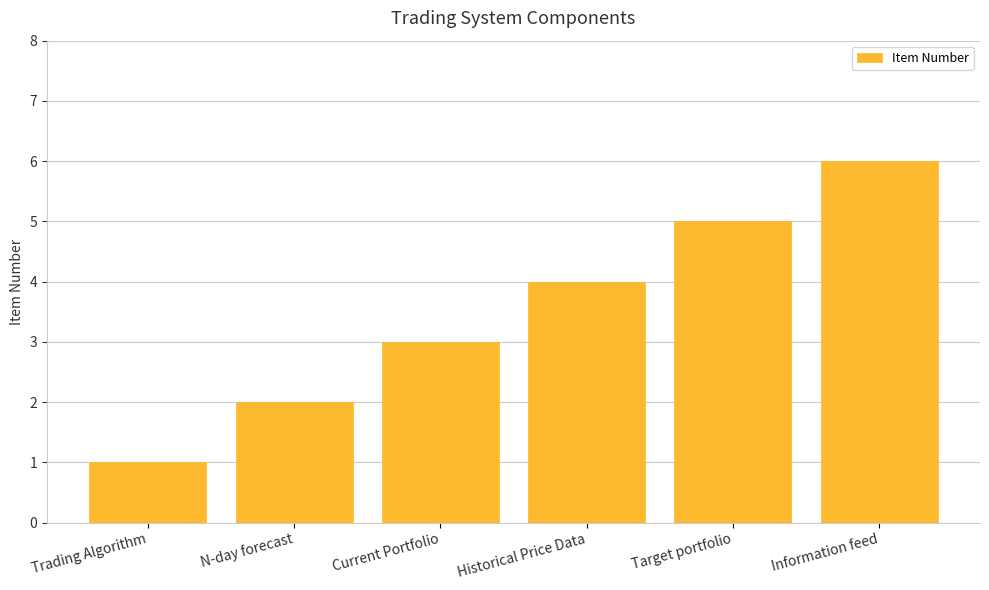

Read the value at Information feed.

6